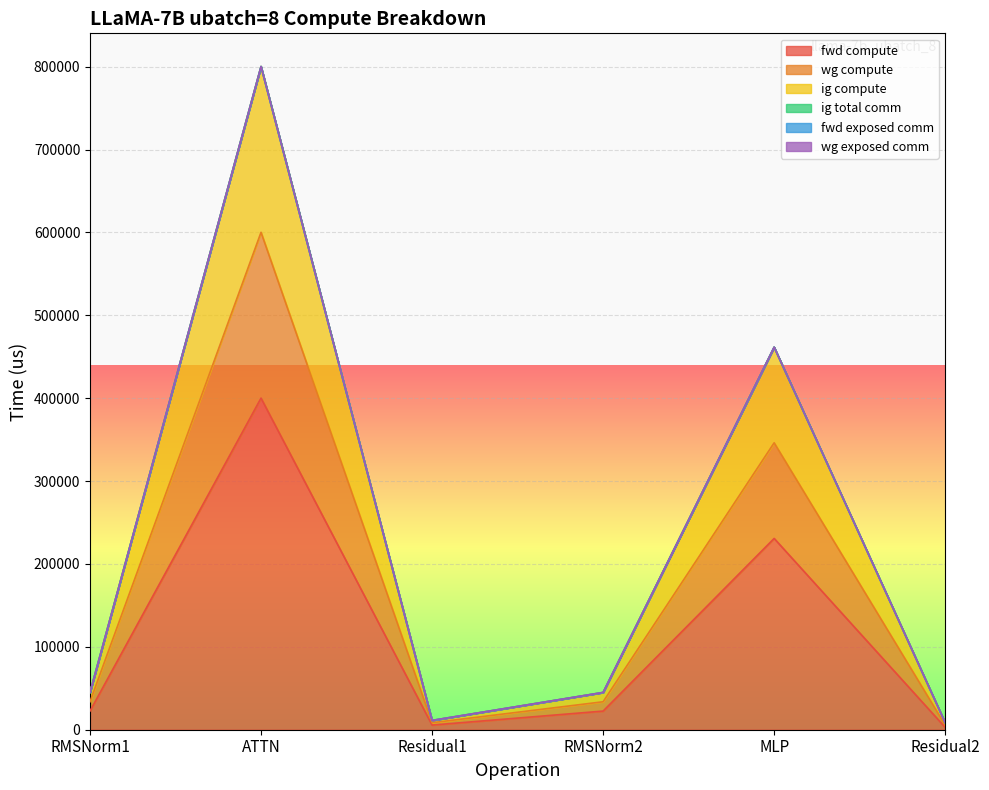

What is the total value across all series at RMSNorm2?

112443.4